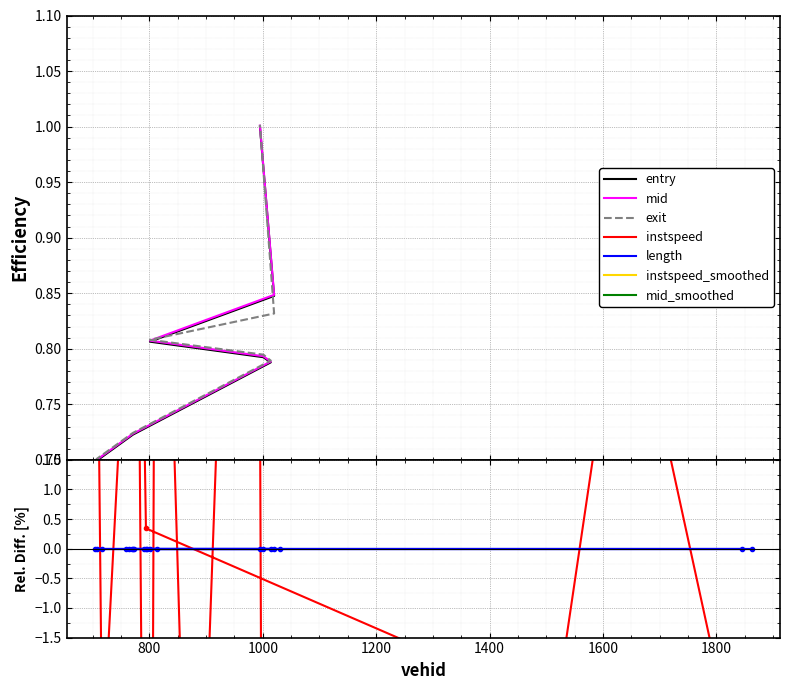

The value of length at 1400 is 0.0. True or false?

True